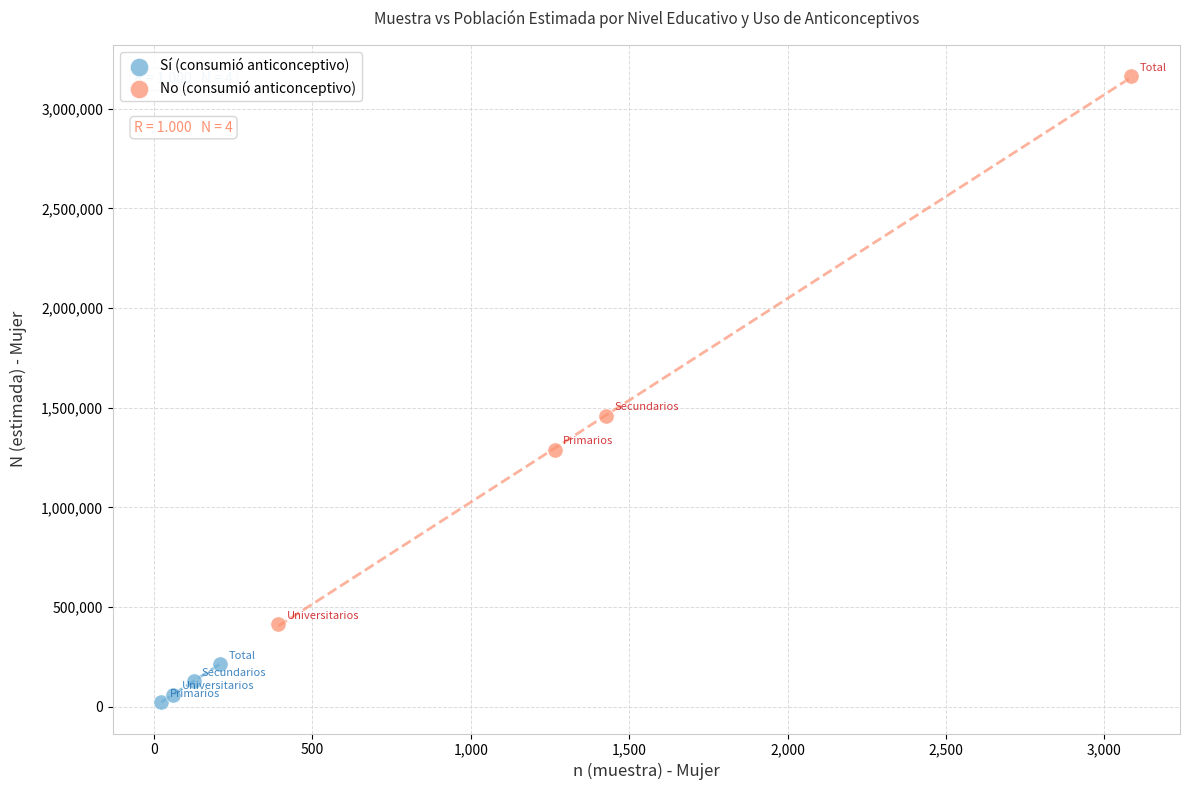

Which series contains the lowest Y value?

Sí (consumió anticonceptivo)